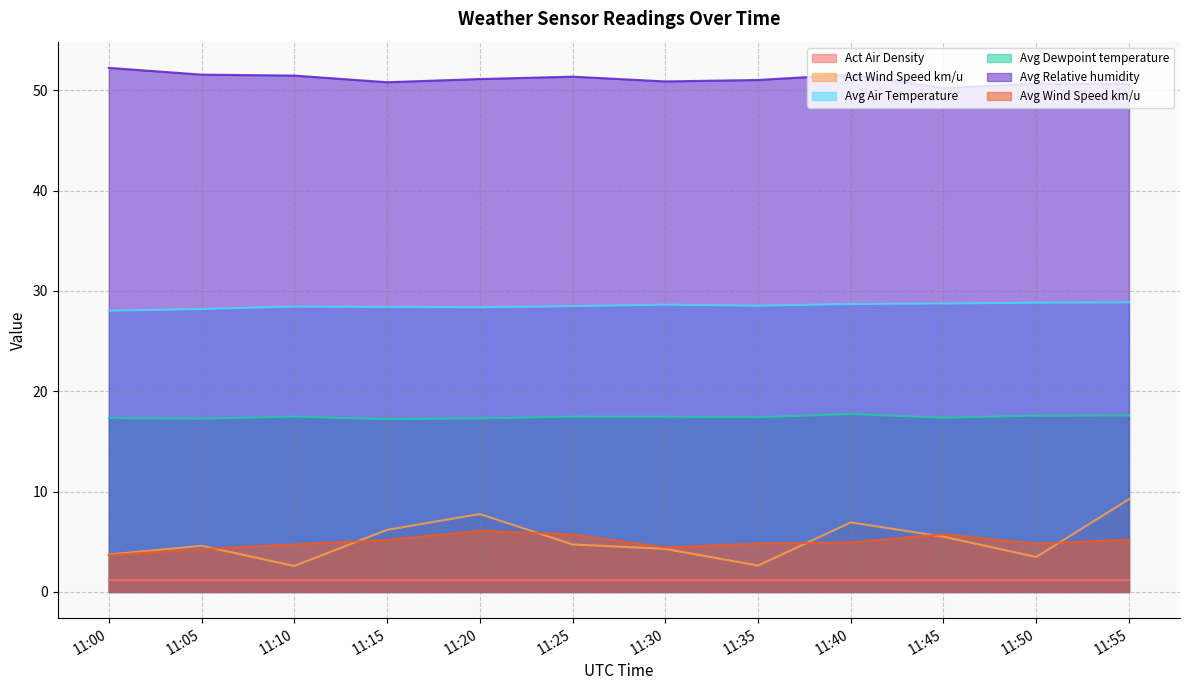

True or false: Avg Air Temperature and Avg Wind Speed km/u intersect in this chart.

False